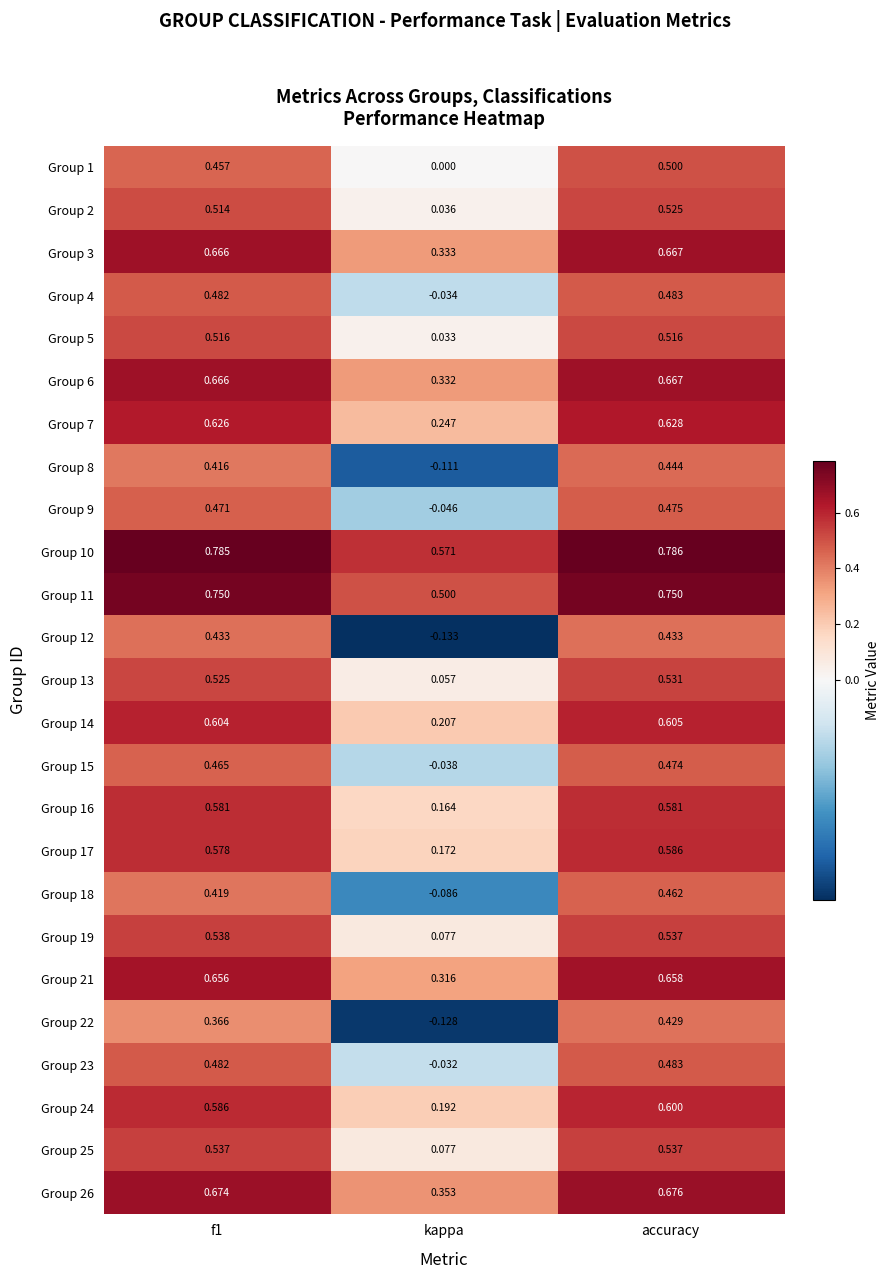

How many data points does each series have?

3